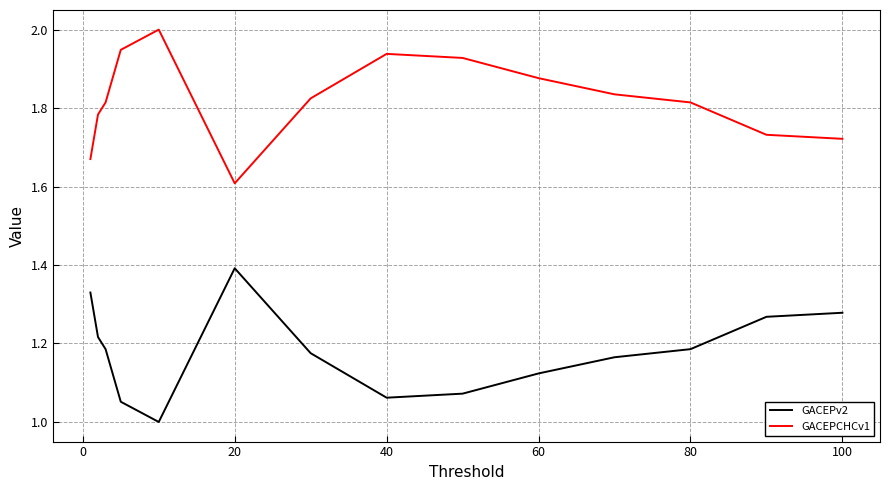

Which series has the largest total across all categories?

GACEPCHCv1